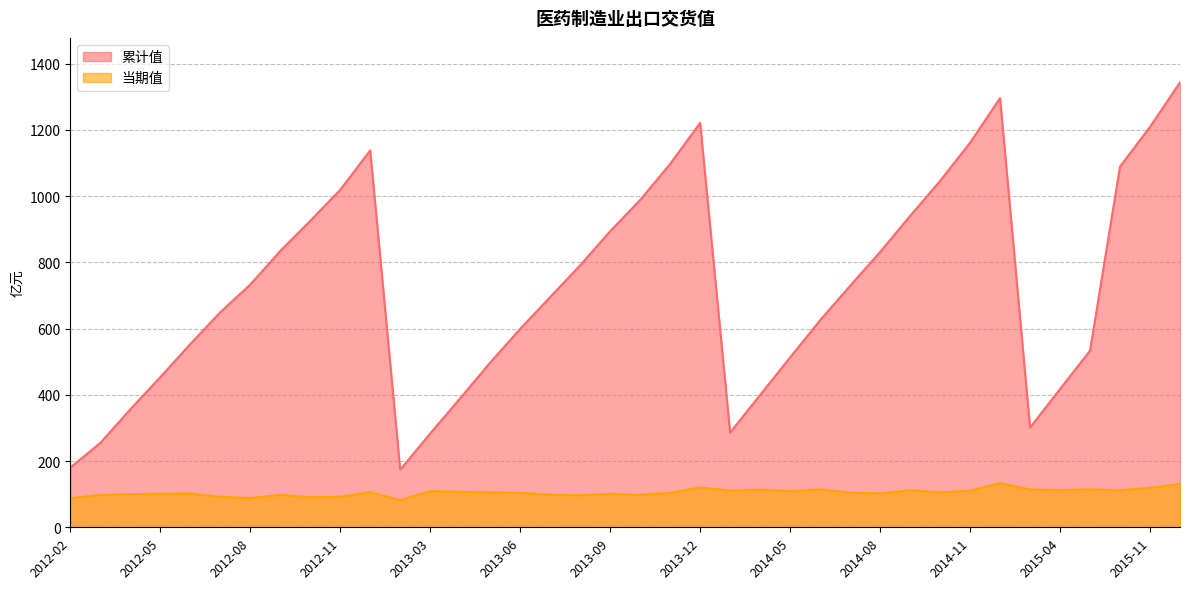

At which label does 当期值 first exceed 105?

2012-12